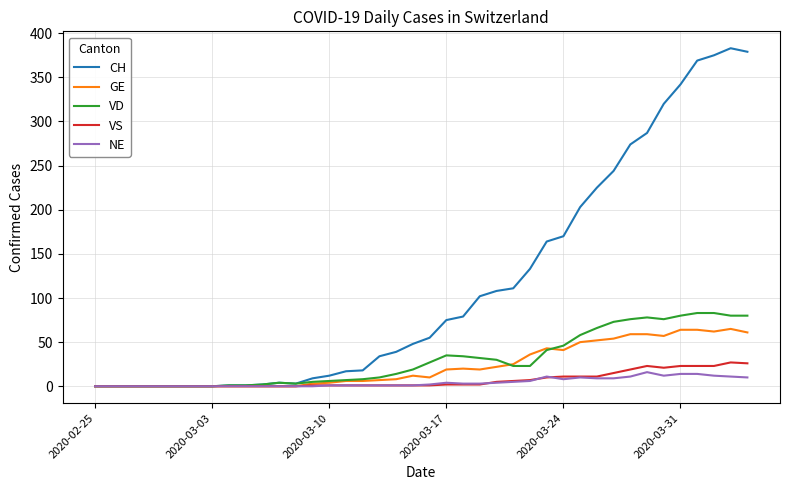

Which series has the widest spread of values?

CH